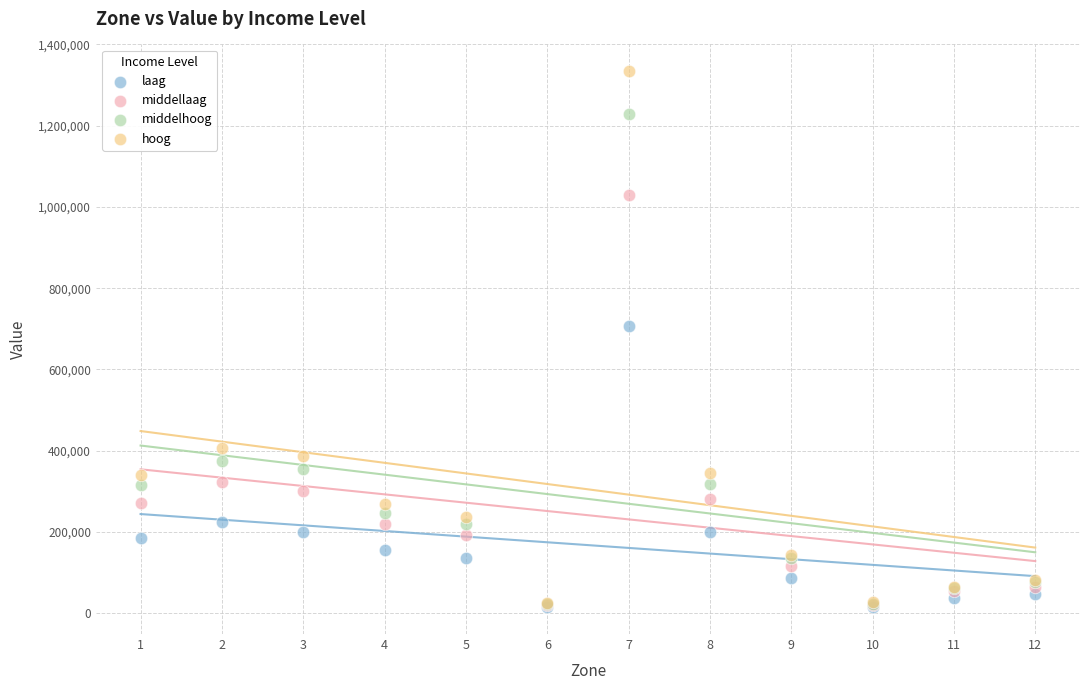

Which series contains the highest Y value?

hoog